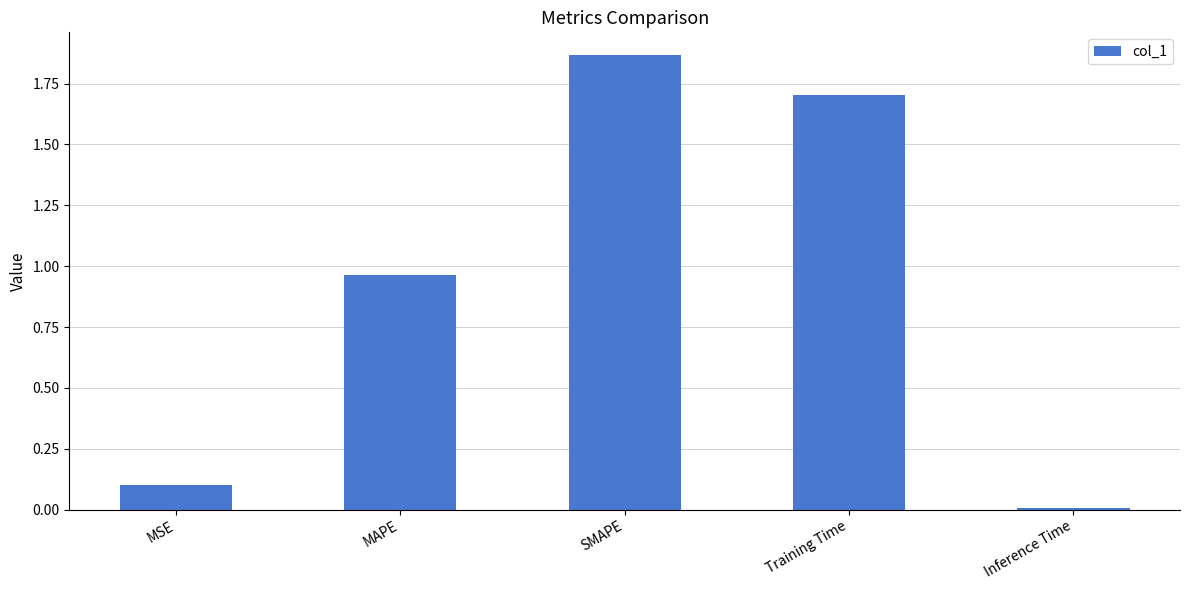

List the labels in order of value, largest first.

SMAPE, Training Time, MAPE, MSE, Inference Time